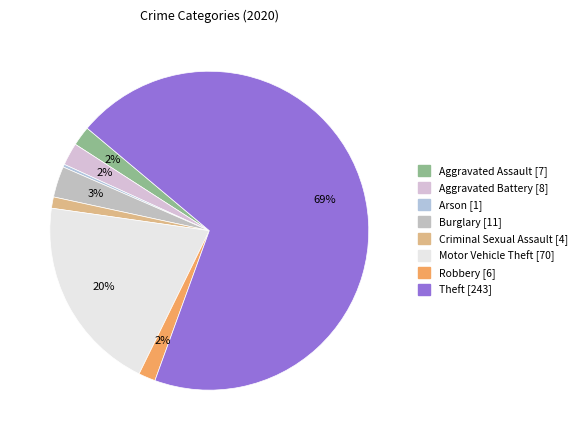

Rank the categories by value from highest to lowest.

Theft, Motor Vehicle Theft, Burglary, Aggravated Battery, Aggravated Assault, Robbery, Criminal Sexual Assault, Arson